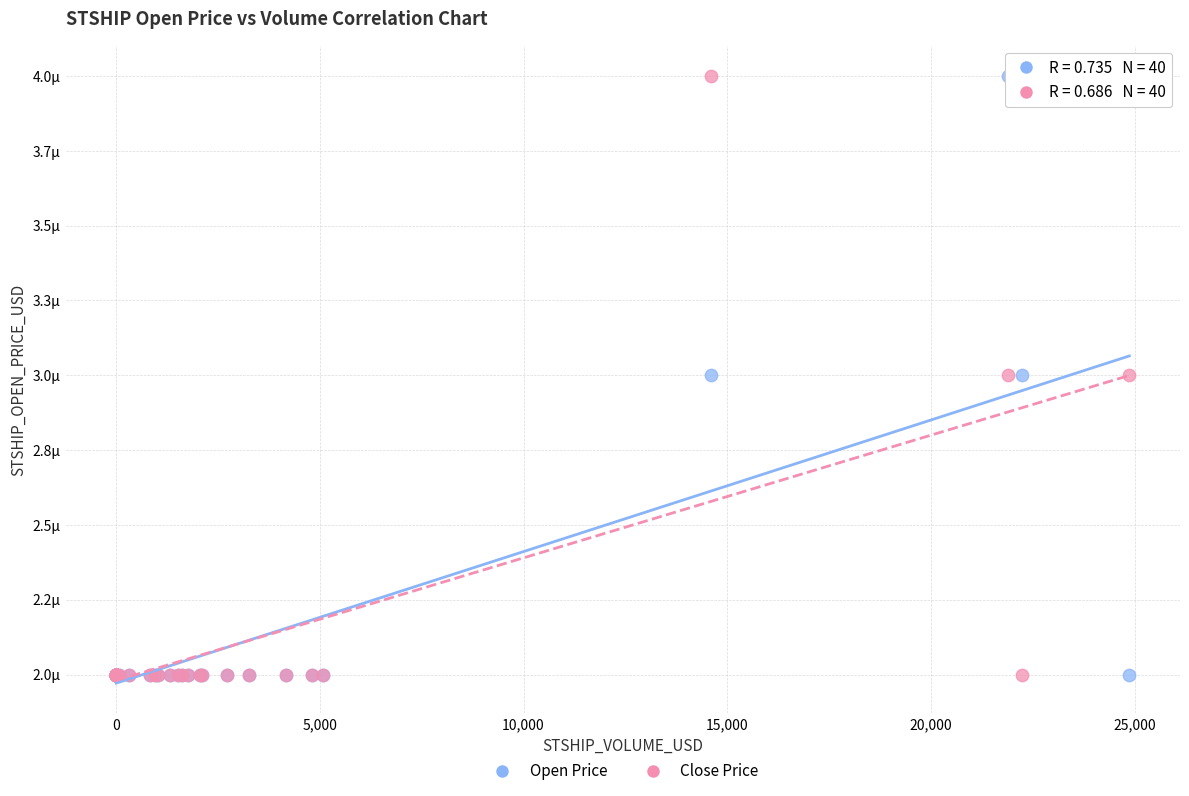

What are all the series names shown in the legend?

Open Price, Close Price